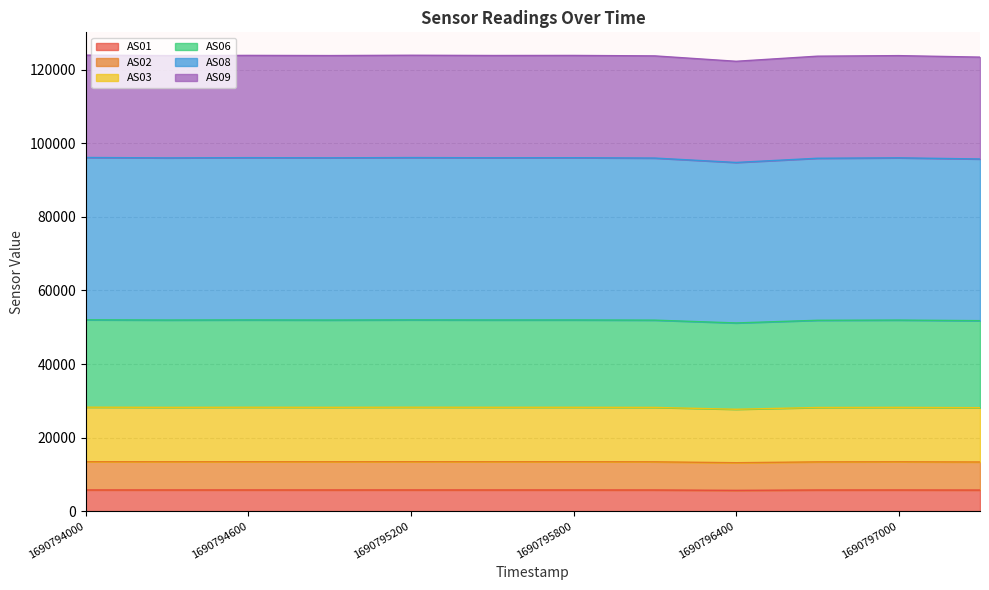

What is the maximum value for AS01?

5763